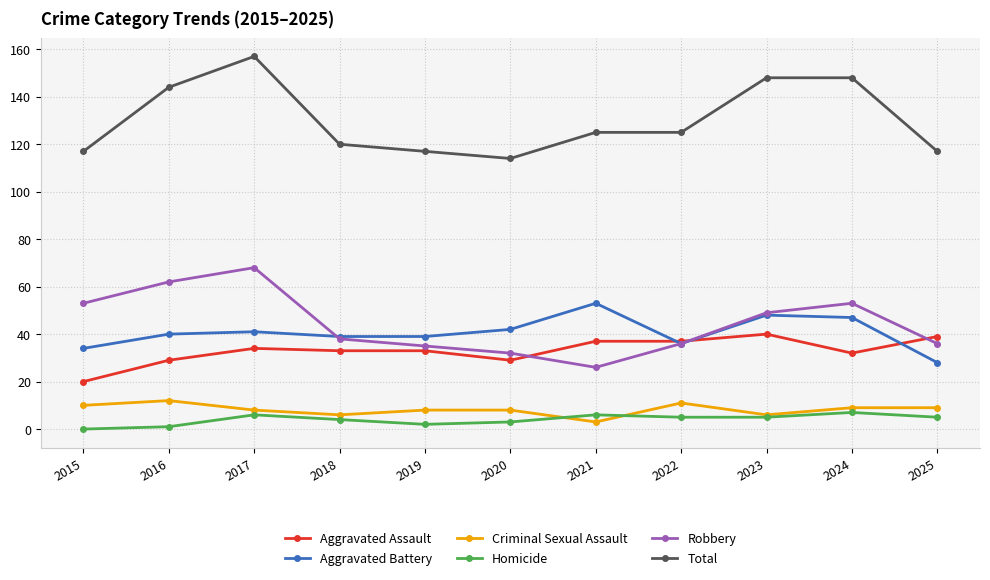

What is the spread (max minus min) of values at 2025?

112